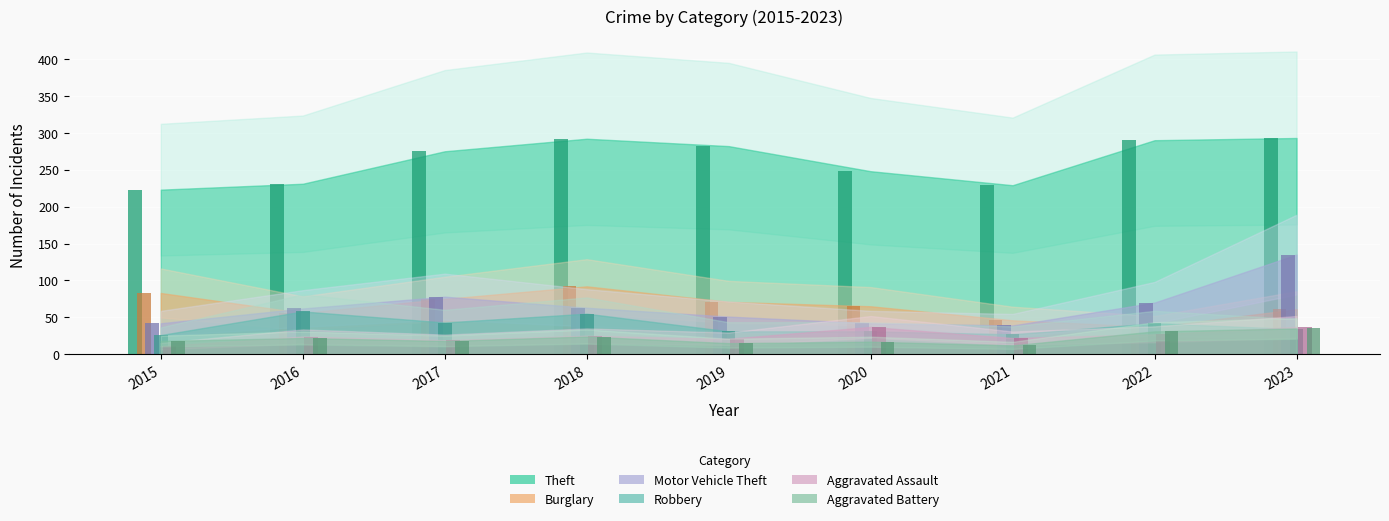

Which series has the largest range (max minus min)?

Motor Vehicle Theft